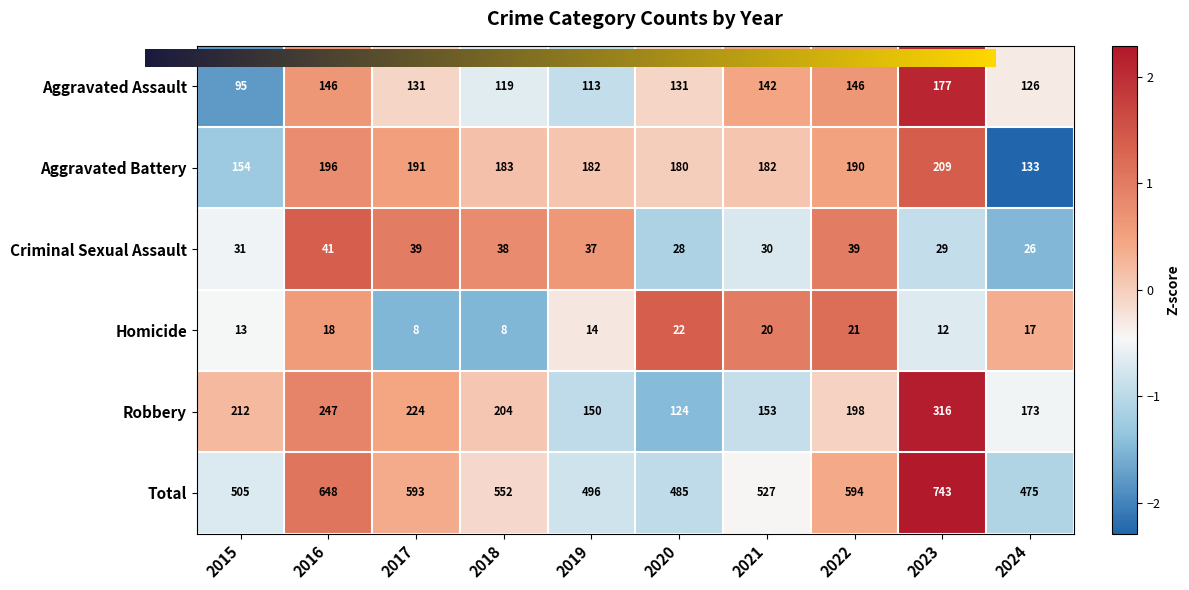

What is the highest value of the Aggravated Battery series?

209